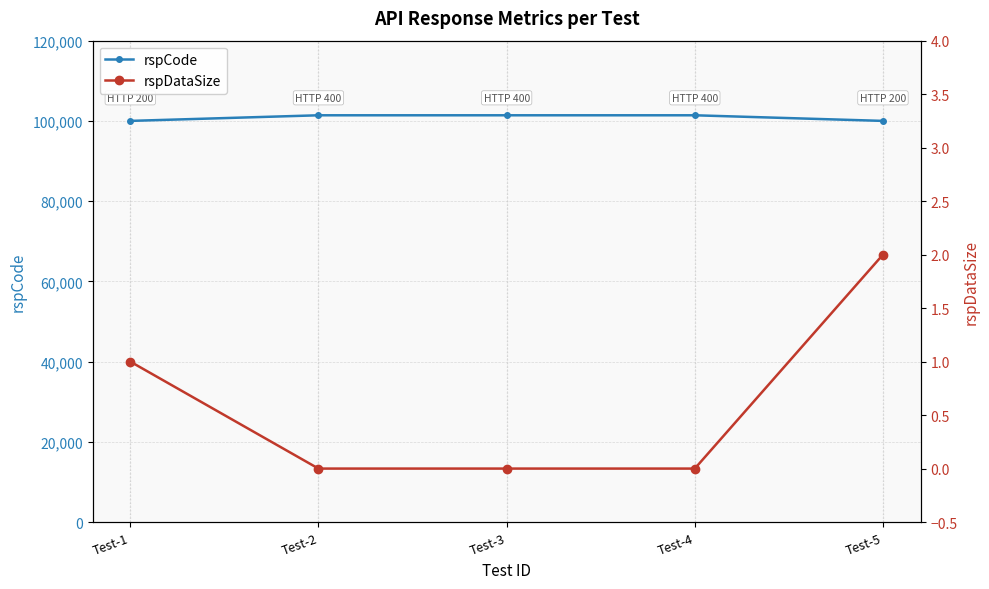

Rank the series by their average value, from lowest to highest.

rspDataSize, rspCode